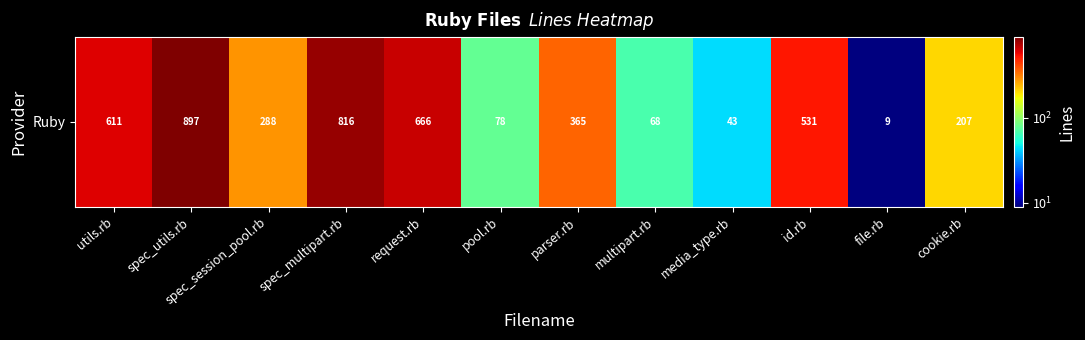

Is it true that the value at spec_multipart.rb is 816?

True